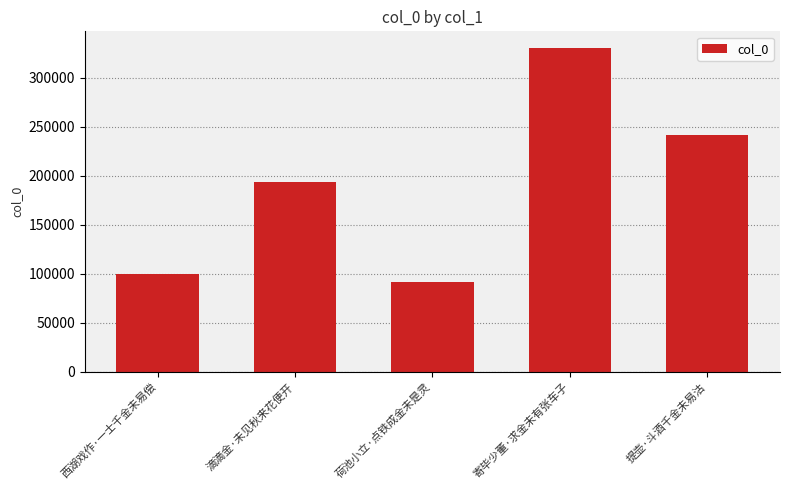

What is the label of the 4th bar from the right?

滴滴金·未见秋来花便开